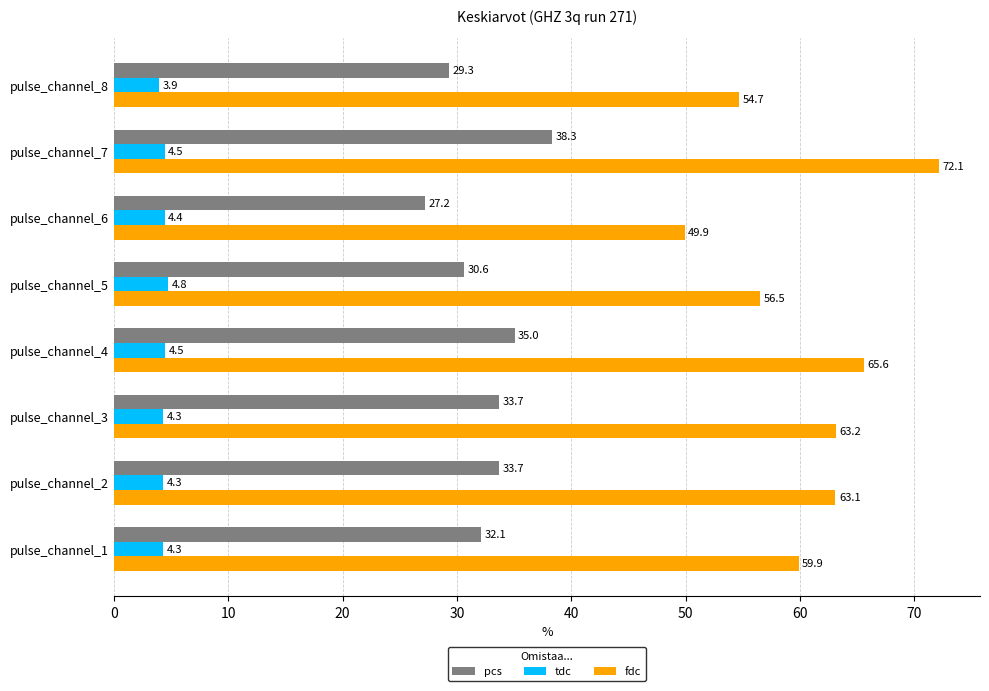

Rank the series by their maximum value, from highest to lowest.

fdc, pcs, tdc